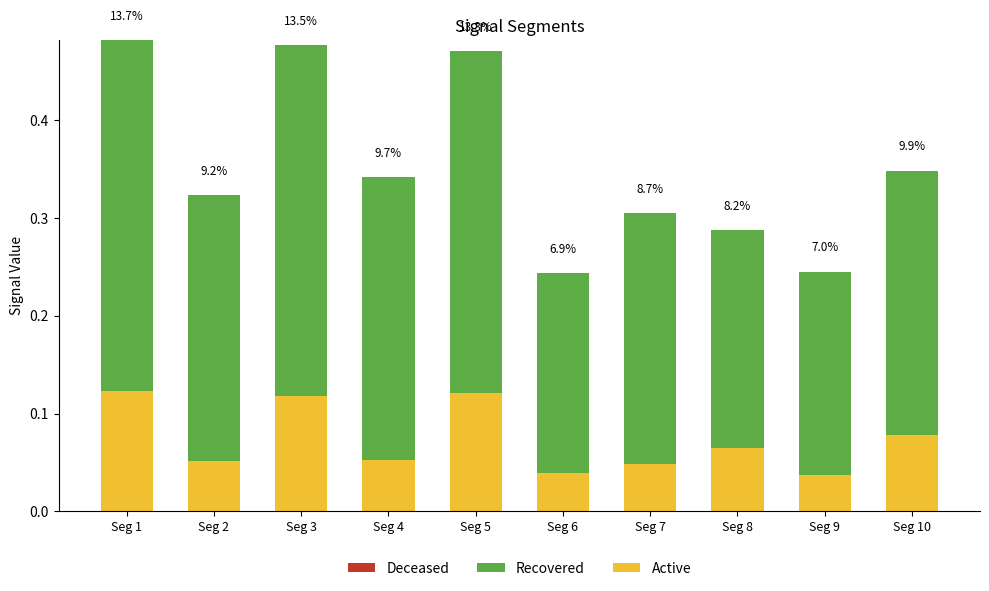

What is the sum of all Active values?

0.7